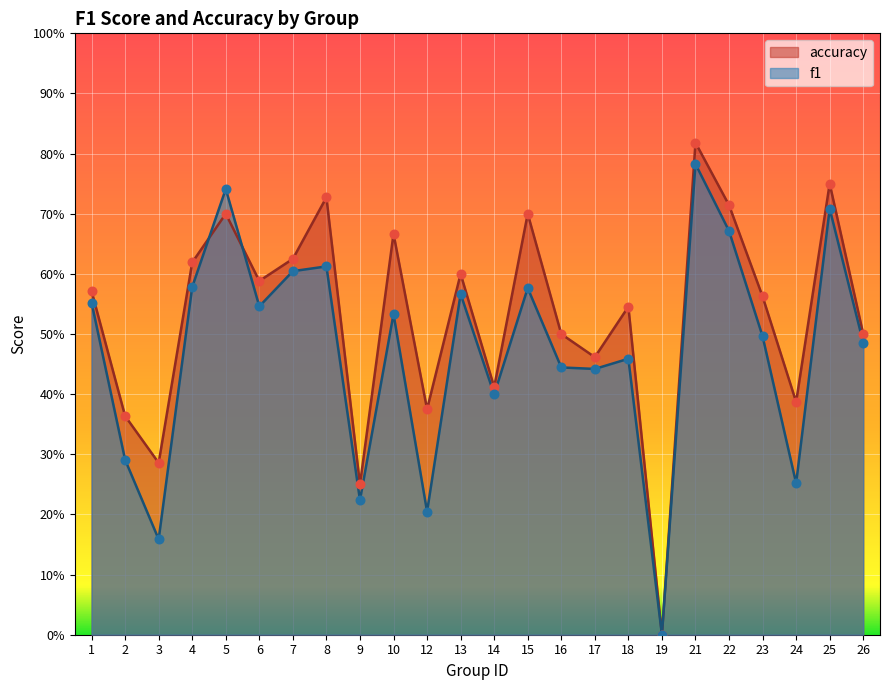

Which series reaches the maximum Y coordinate?

accuracy